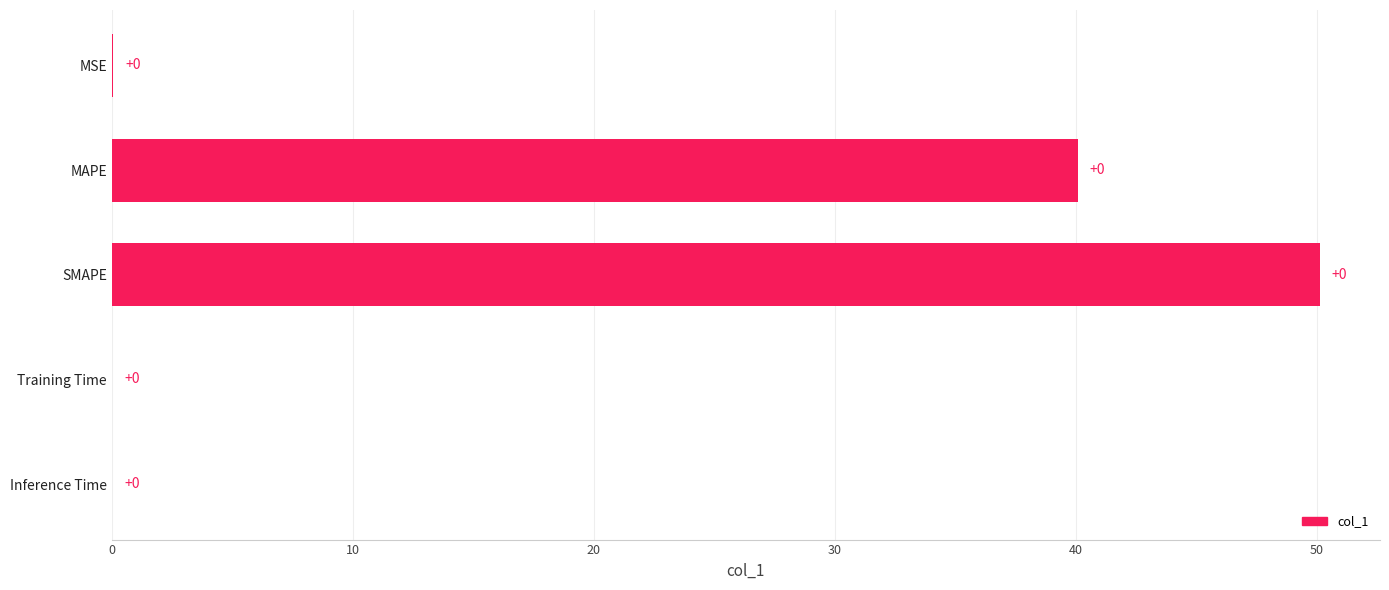

Are the bars horizontal?

Yes